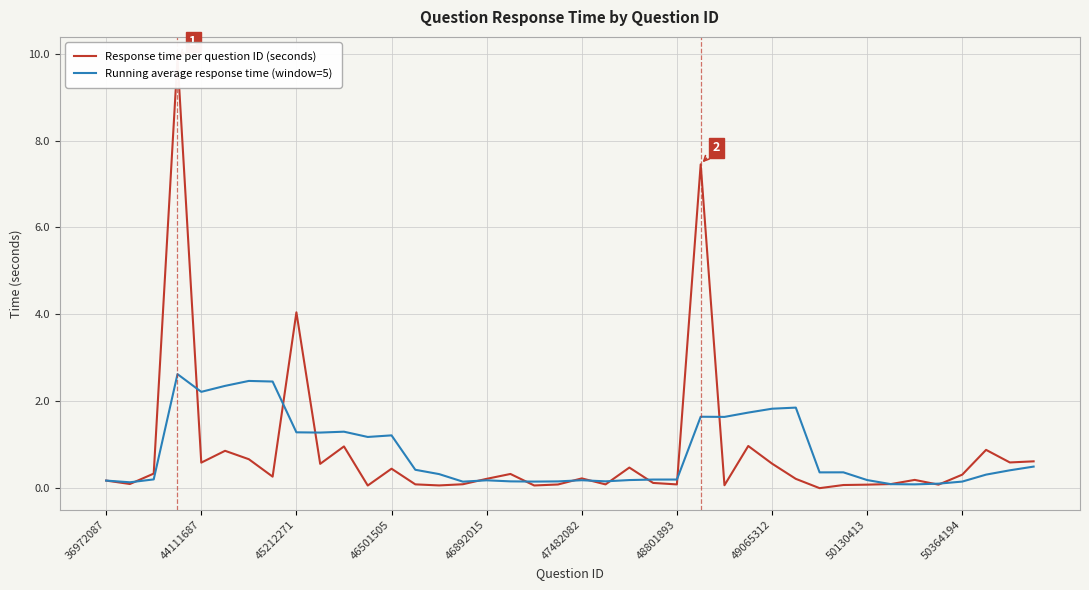

At which label is Running average response time (window=5) closest to 1?

11